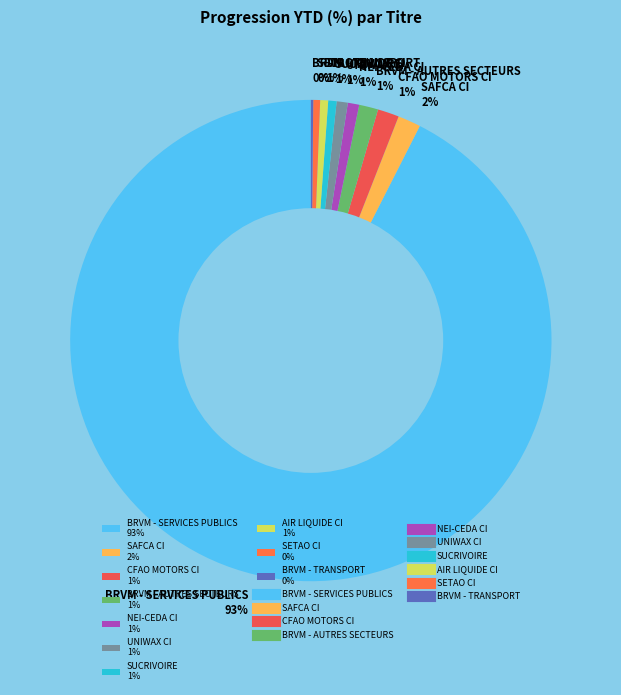

Is the sum of AIR LIQUIDE CI 1% and BRVM - AUTRES SECTEURS 1% greater than half?

No